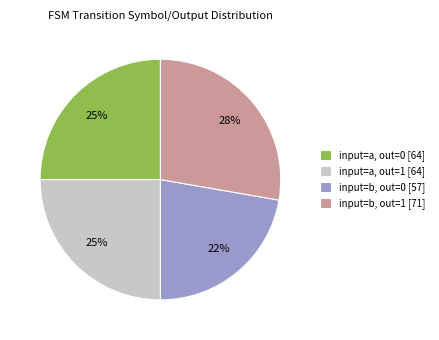

Which has a higher value, input=a, out=1 [64] or input=b, out=1 [71]?

input=b, out=1 [71]